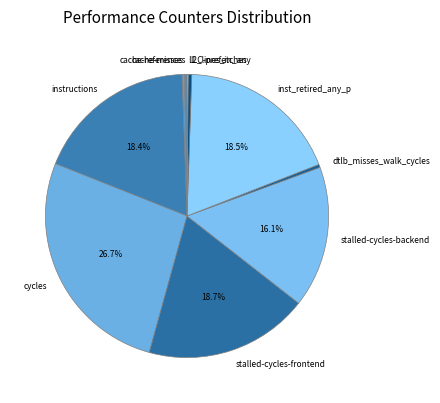

Which slice is the largest?

cycles